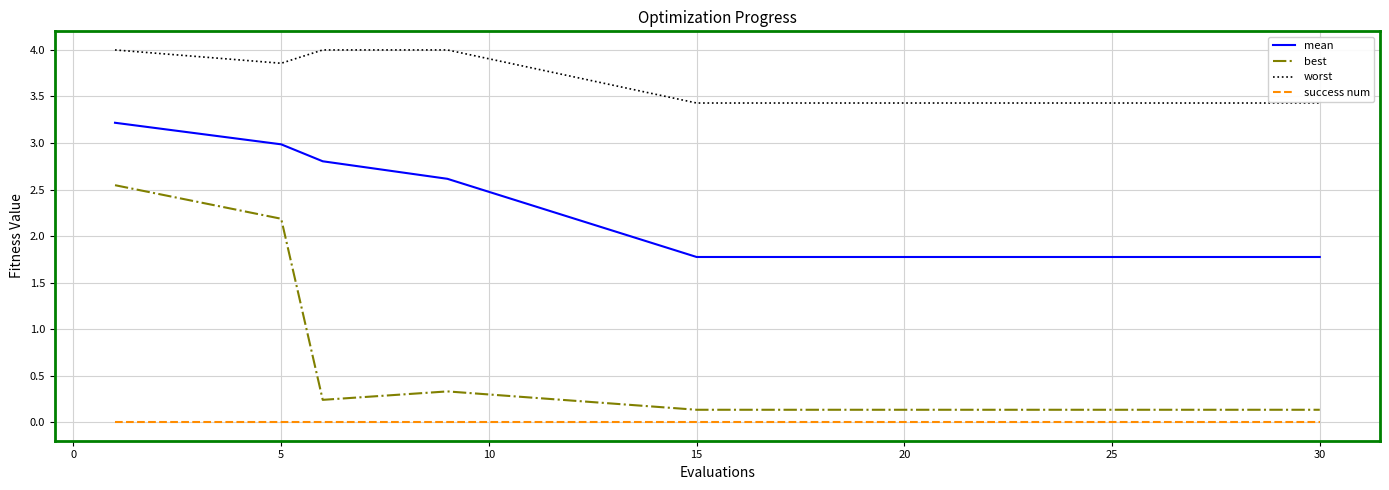

List the series in order of their peak value, highest first.

worst, mean, best, success num